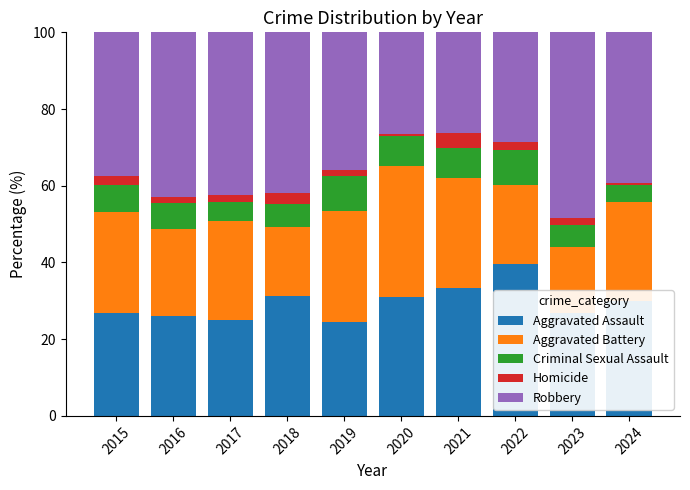

What is the highest value of the Aggravated Assault series?

39.5